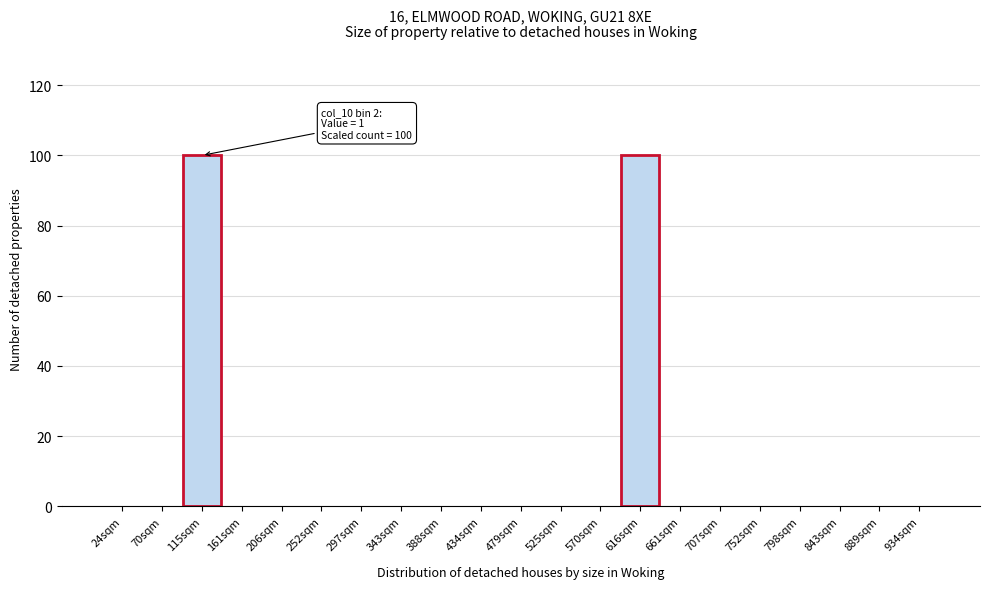

Reading left to right, extract all data points from this chart.

24sqm=0	70sqm=0	115sqm=100	161sqm=0	206sqm=0	252sqm=0	297sqm=0	343sqm=0	388sqm=0	434sqm=0	479sqm=0	525sqm=0	570sqm=0	616sqm=100	661sqm=0	707sqm=0	752sqm=0	798sqm=0	843sqm=0	889sqm=0	934sqm=0